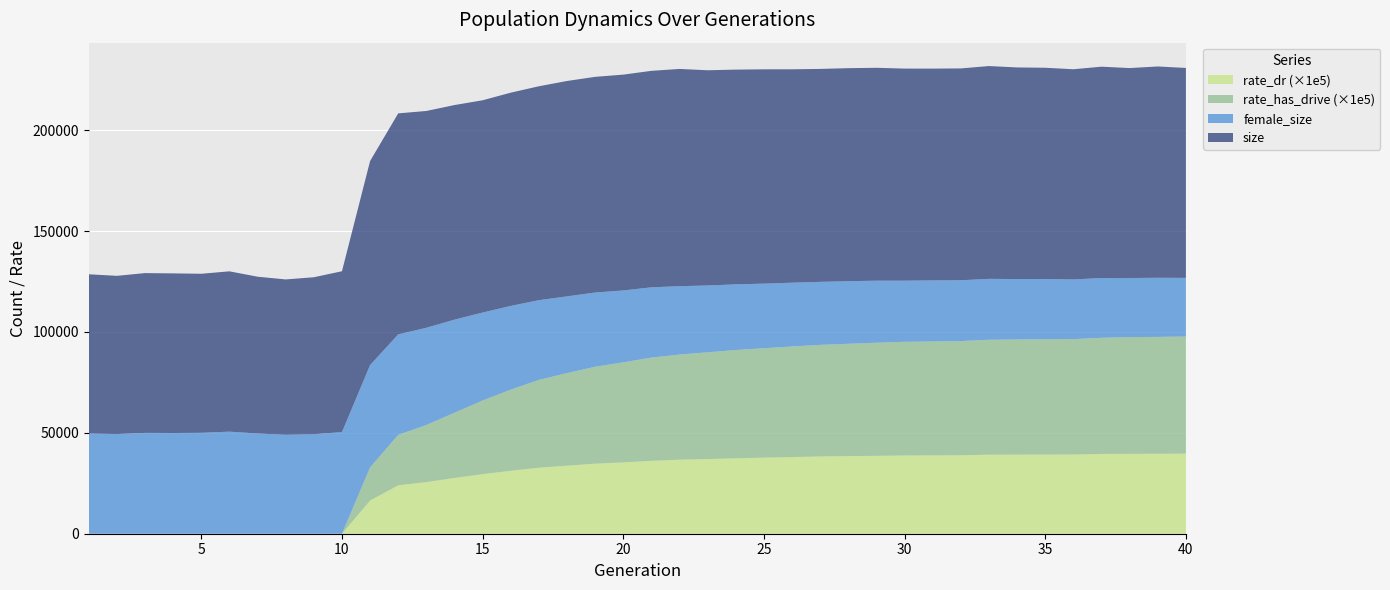

Reading right to left, transcribe all the data shown in this chart.

size: 104063.0	104741.0	104077.0	104749.0	104211.0	104710.0	104896.0	105493.0	105008.0	104984.0	105132.0	105526.0	105613.0	105555.0	105781.0	106244.0	106445.0	106691.0	107691.0	107316.0	106990.0	106922.0	106772.0	106033.0	105704.0	105226.0	106370.0	107467.0	109561.0	101139.0	79748.0	77799.0	77004.0	77727.0	79477.0	78830.0	79127.0	79210.0	78441.0	78951.0
female_size: 29060.0	29310.0	29283.0	29636.0	29571.0	29853.0	29955.0	30175.0	30141.0	30268.0	30301.0	30751.0	31011.0	31230.0	31608.0	32019.0	32558.0	33116.0	33892.0	34821.0	35637.0	36789.0	38028.0	39511.0	41523.0	43593.0	46150.0	48207.0	49806.0	50709.0	50368.0	49339.0	49052.0	49683.0	50597.0	50032.0	49928.0	49988.0	49399.0	49656.0
rate_has_drive: 0.6	0.6	0.6	0.6	0.6	0.6	0.6	0.6	0.6	0.6	0.6	0.6	0.6	0.6	0.5	0.5	0.5	0.5	0.5	0.5	0.5	0.5	0.5	0.4	0.4	0.4	0.3	0.3	0.3	0.2	0.0	0.0	0.0	0.0	0.0	0.0	0.0	0.0	0.0	0.0
rate_dr: 0.4	0.4	0.4	0.4	0.4	0.4	0.4	0.4	0.4	0.4	0.4	0.4	0.4	0.4	0.4	0.4	0.4	0.4	0.4	0.4	0.4	0.3	0.3	0.3	0.3	0.3	0.3	0.3	0.2	0.2	0.0	0.0	0.0	0.0	0.0	0.0	0.0	0.0	0.0	0.0